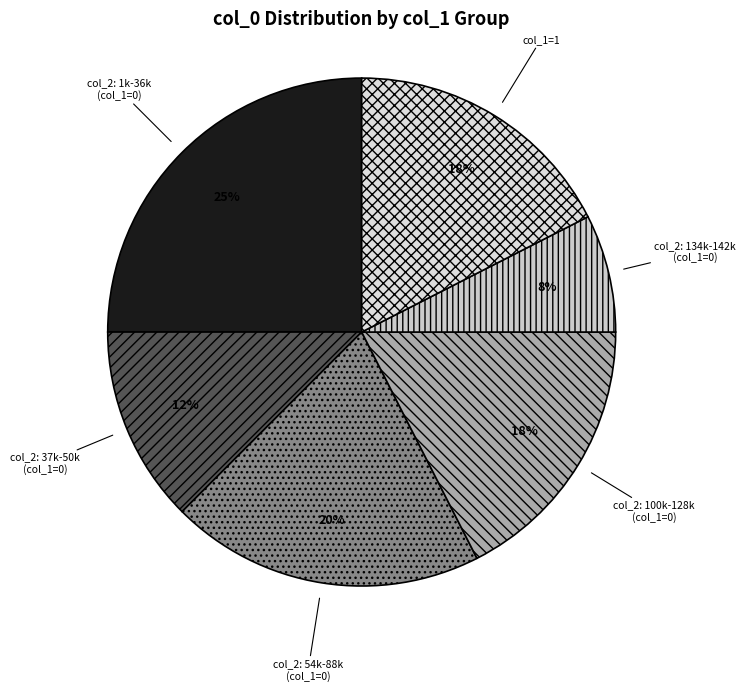

Combined, do col_2: 100k-128k (col_1=0) and col_2: 54k-88k (col_1=0) account for over 50%?

No